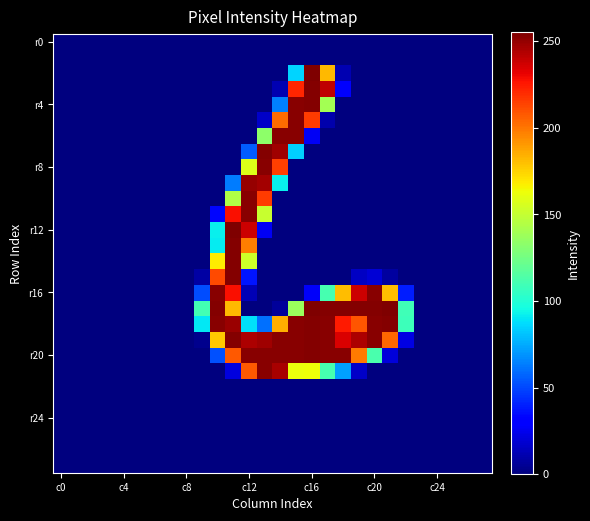

At which category is the sum across all series the highest?

11